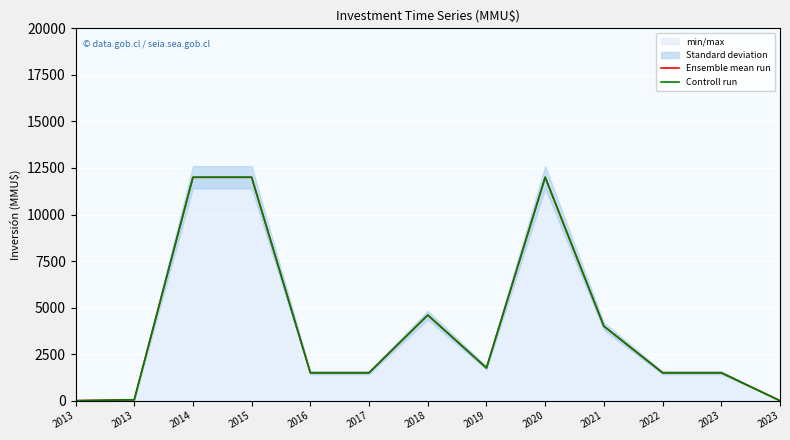

True or false: Ensemble mean run and Controll run cross at least once.

False